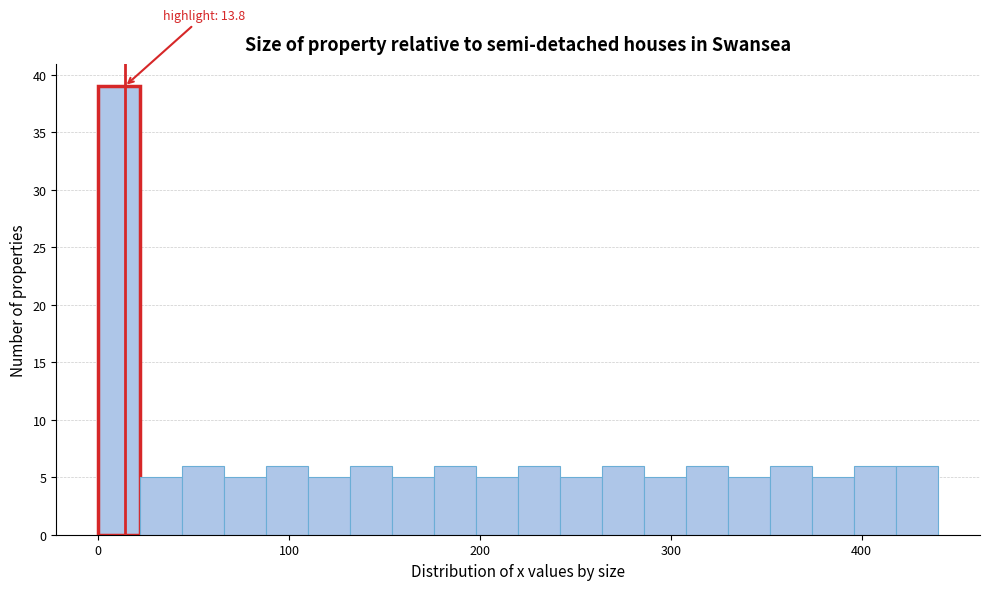

Around what value on the x-axis is the tallest bar? Give the approximate position of its centre, as read against the axis.

10